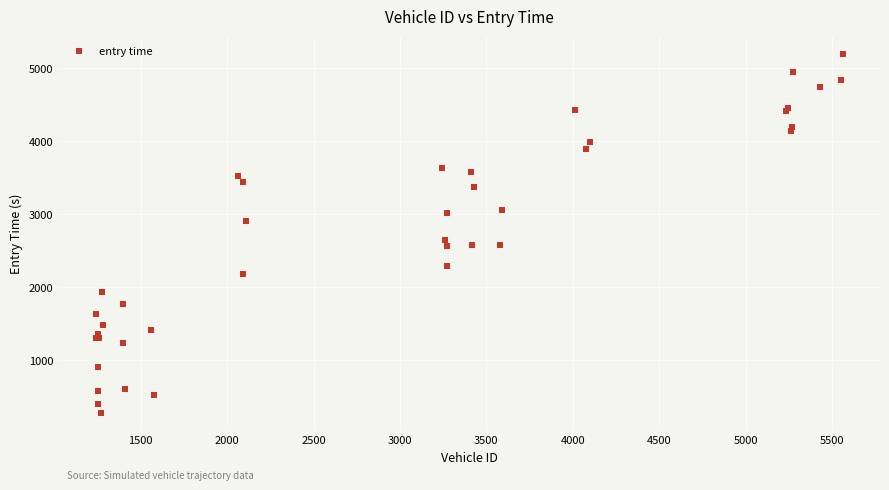

What Y value in the scatter plot is closest to 2737?

2649.4